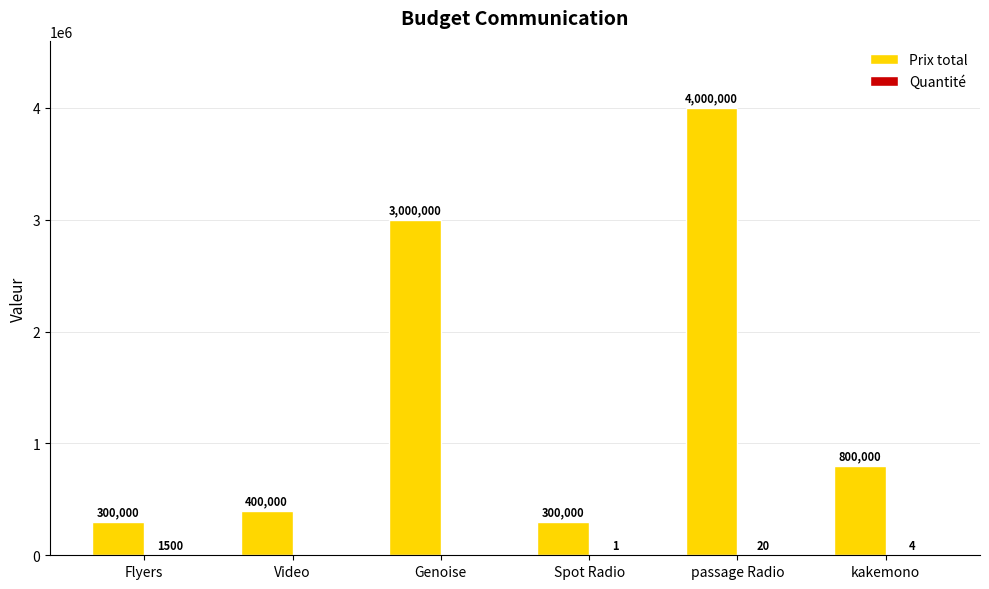

What is the average value of the Prix total series?

1466667